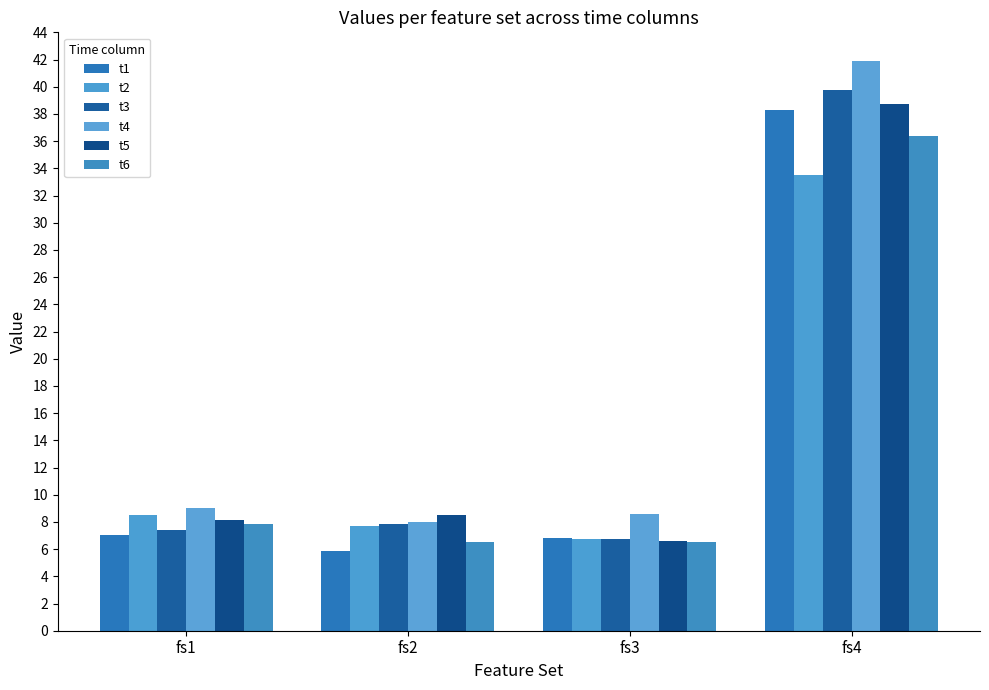

How many categories are shown in the chart?

4